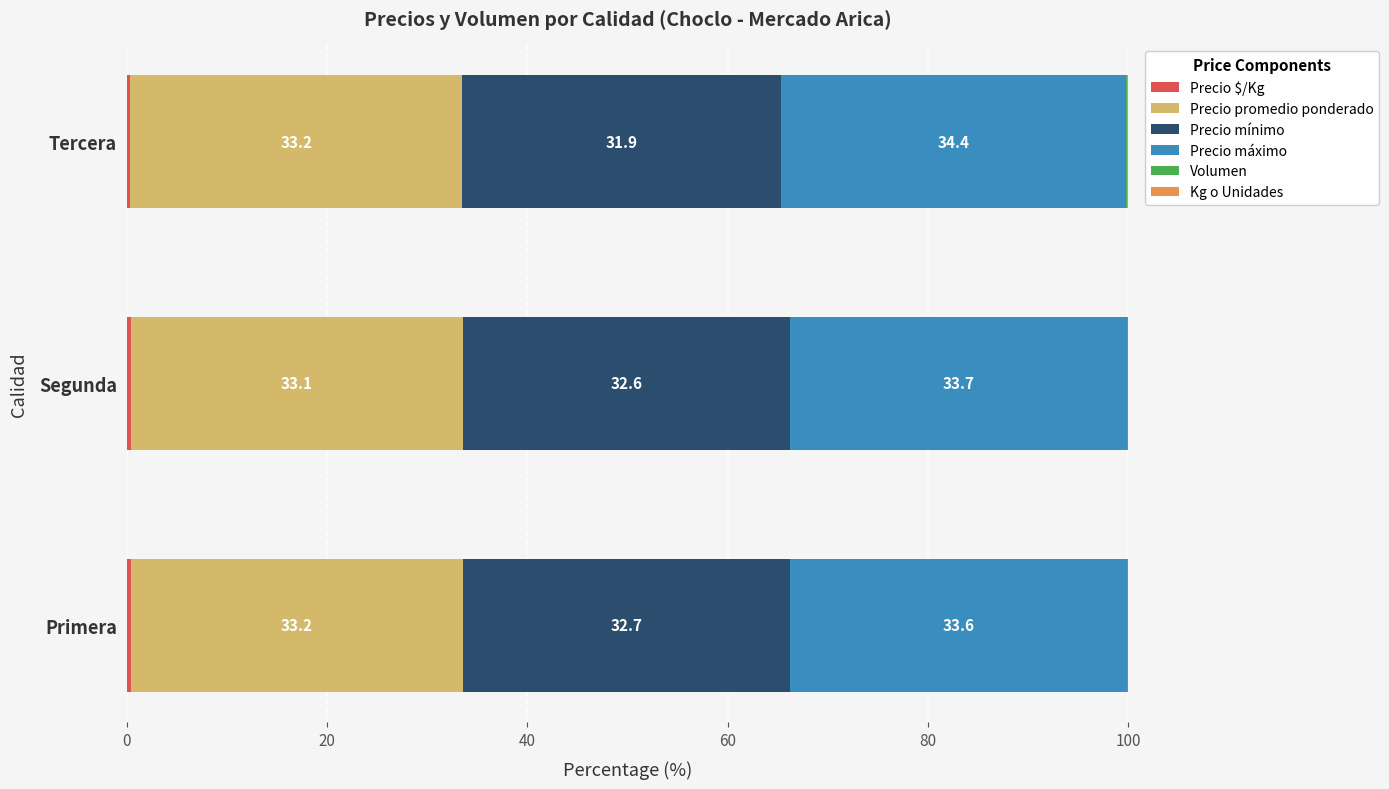

What is the total value across all series at Tercera?

100.0